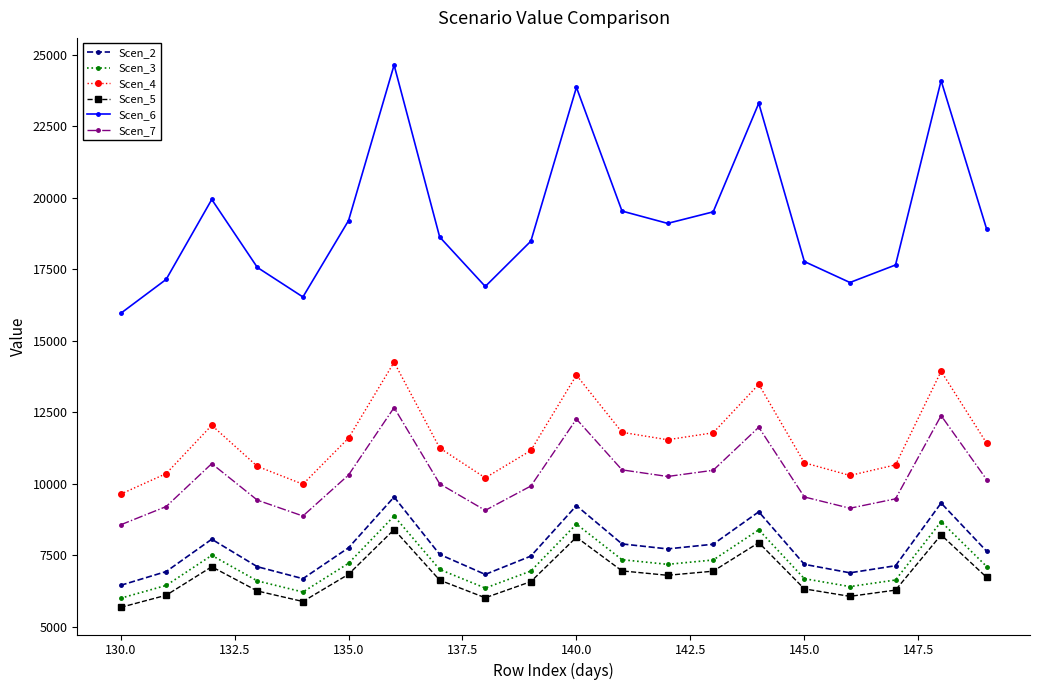

Count the number of categories in the chart.

20